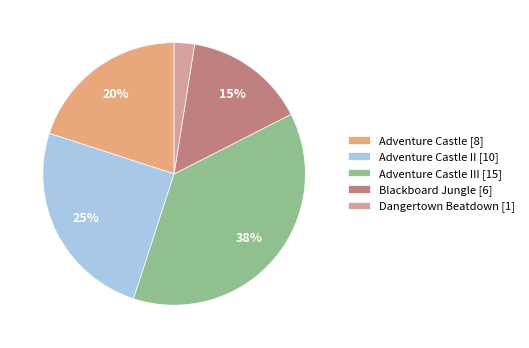

Which has a higher value, Dangertown Beatdown [1] or Adventure Castle III [15]?

Adventure Castle III [15]